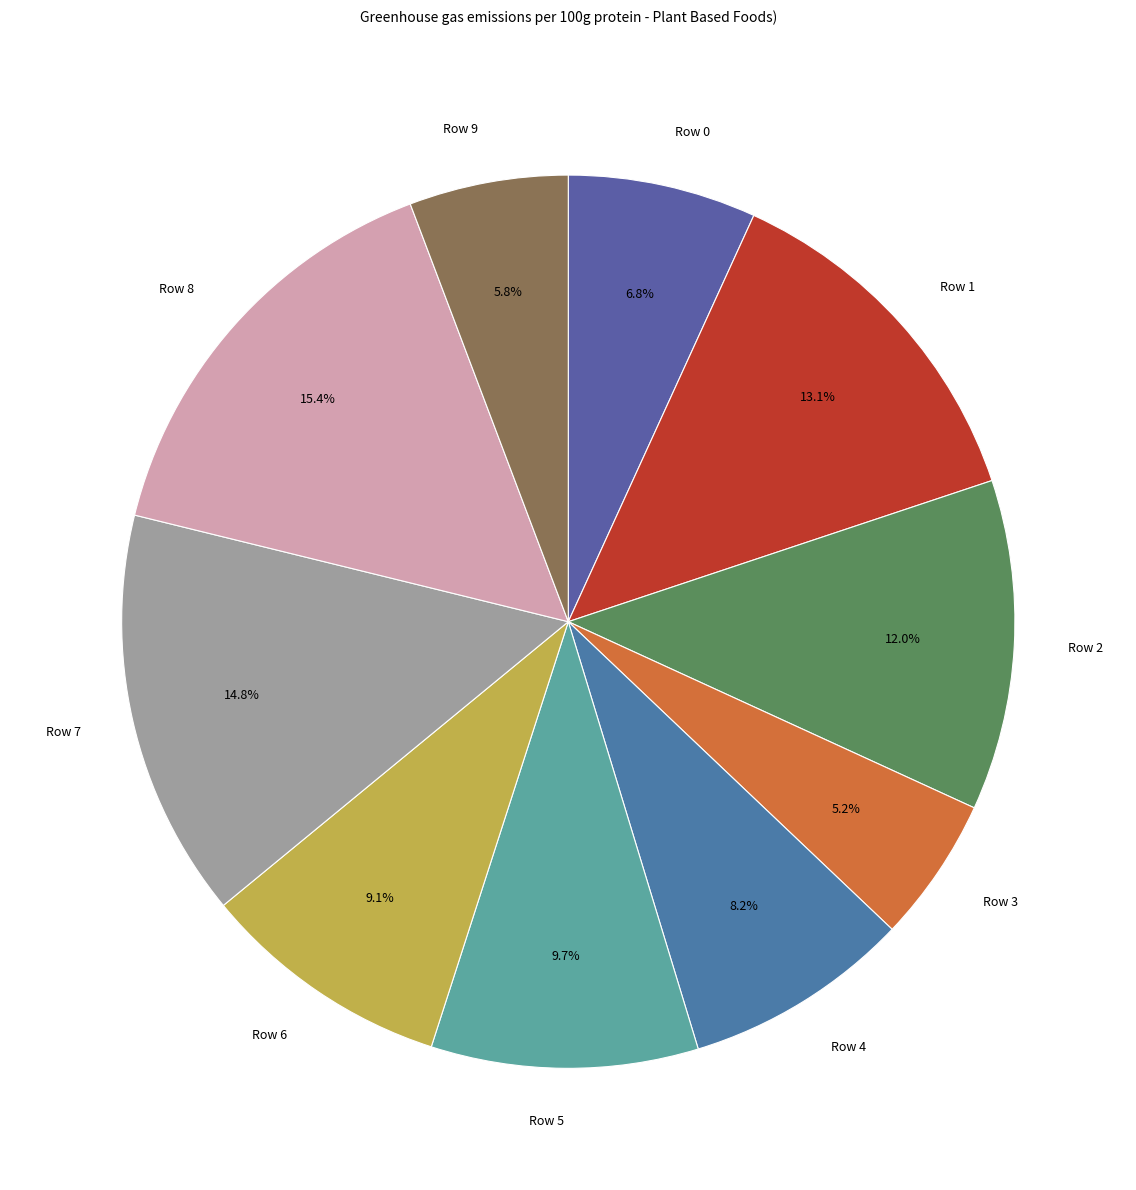

Does Row 8 represent more than half of the total?

No